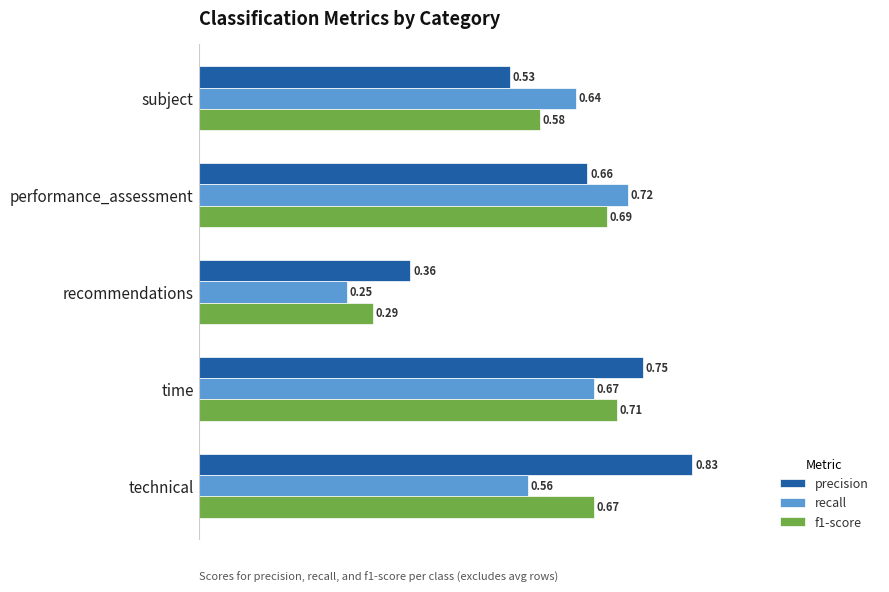

At which category is the sum across all series the highest?

time